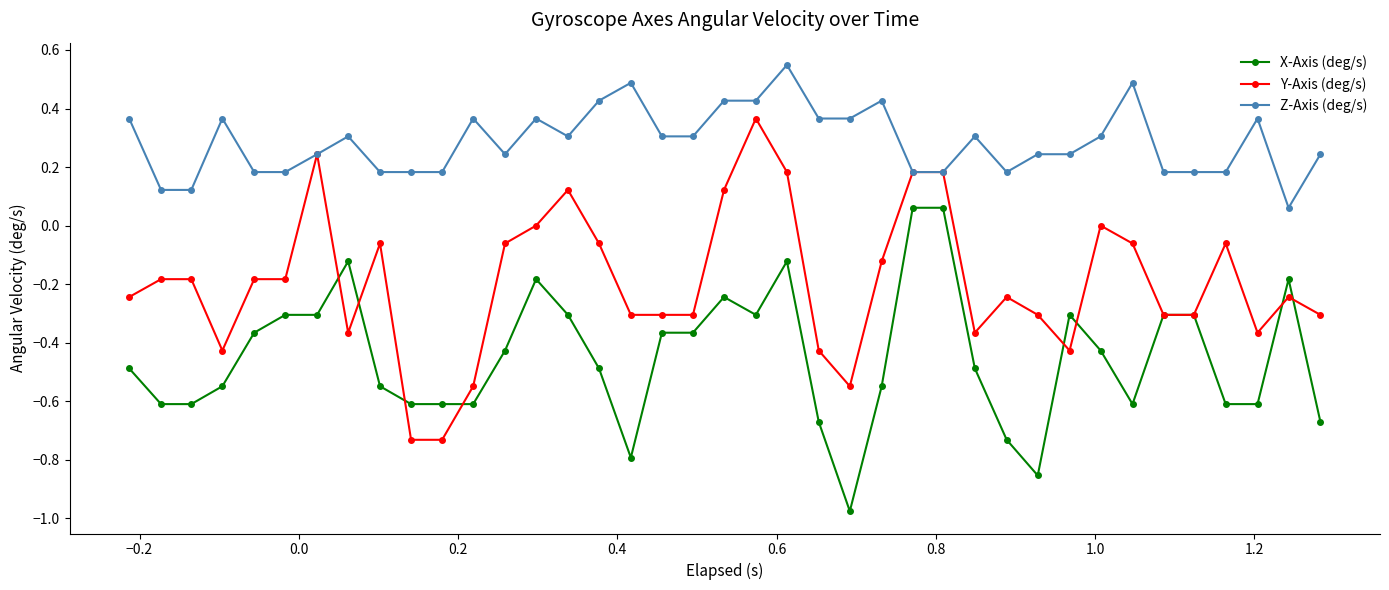

What is the value of the X-Axis (deg/s) point at the 34th from the left?

-0.3